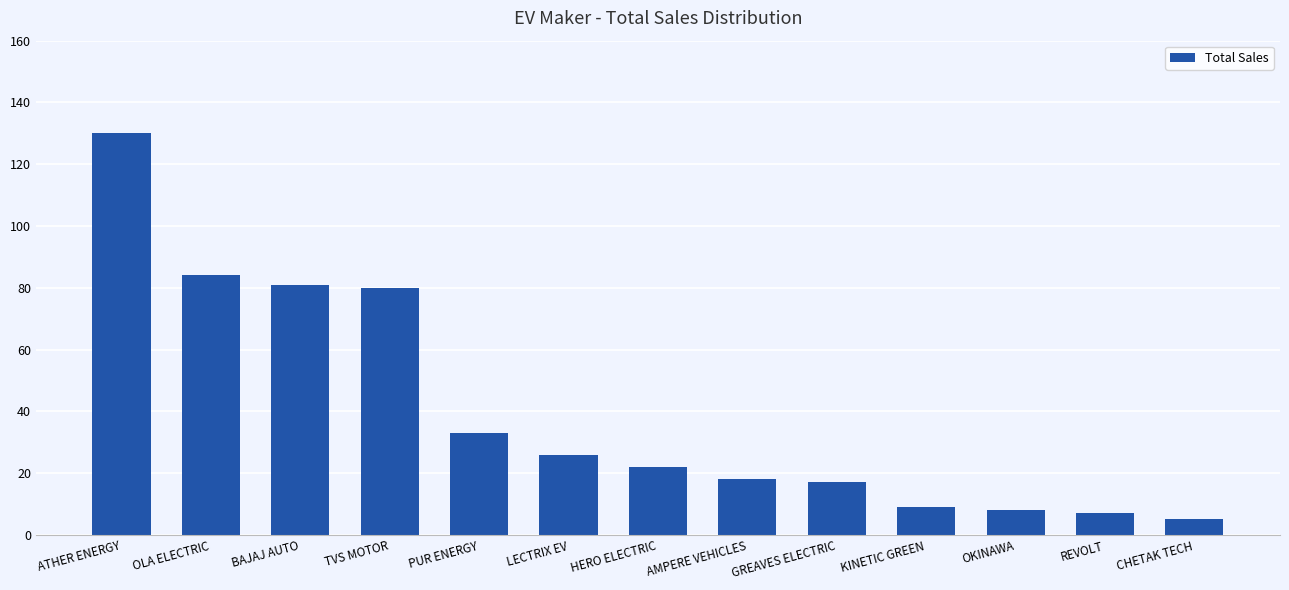

Approximately how many times larger is the value at PUR ENERGY compared to OLA ELECTRIC?

0.4